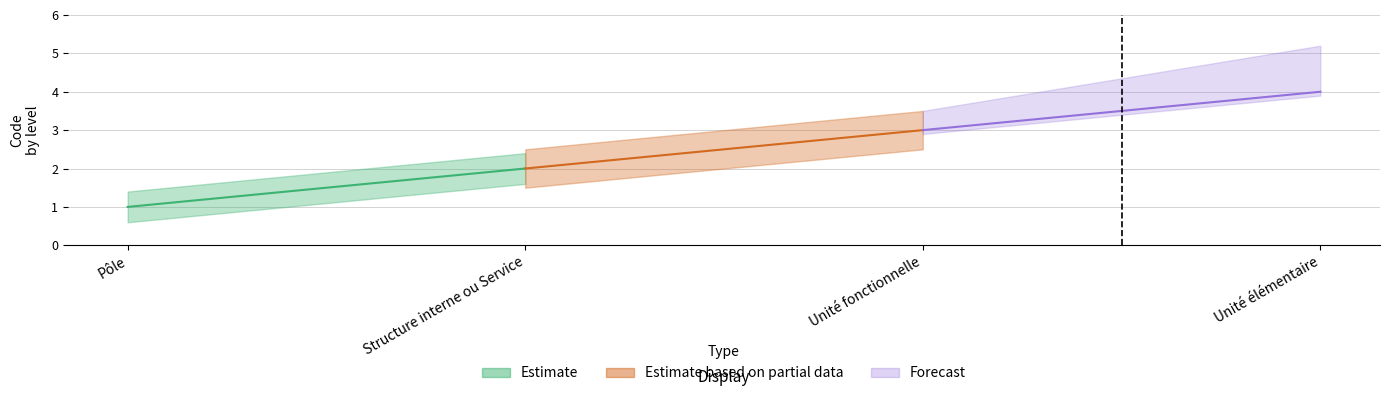

What is the minimum value shown in the chart?

1